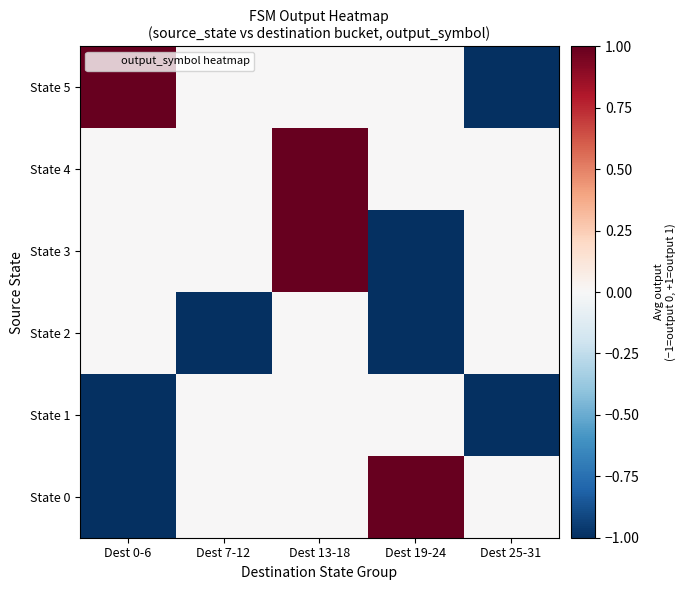

Rank the series at Dest 13-18 from highest to lowest value.

State 3, State 4, State 0, State 1, State 2, State 5